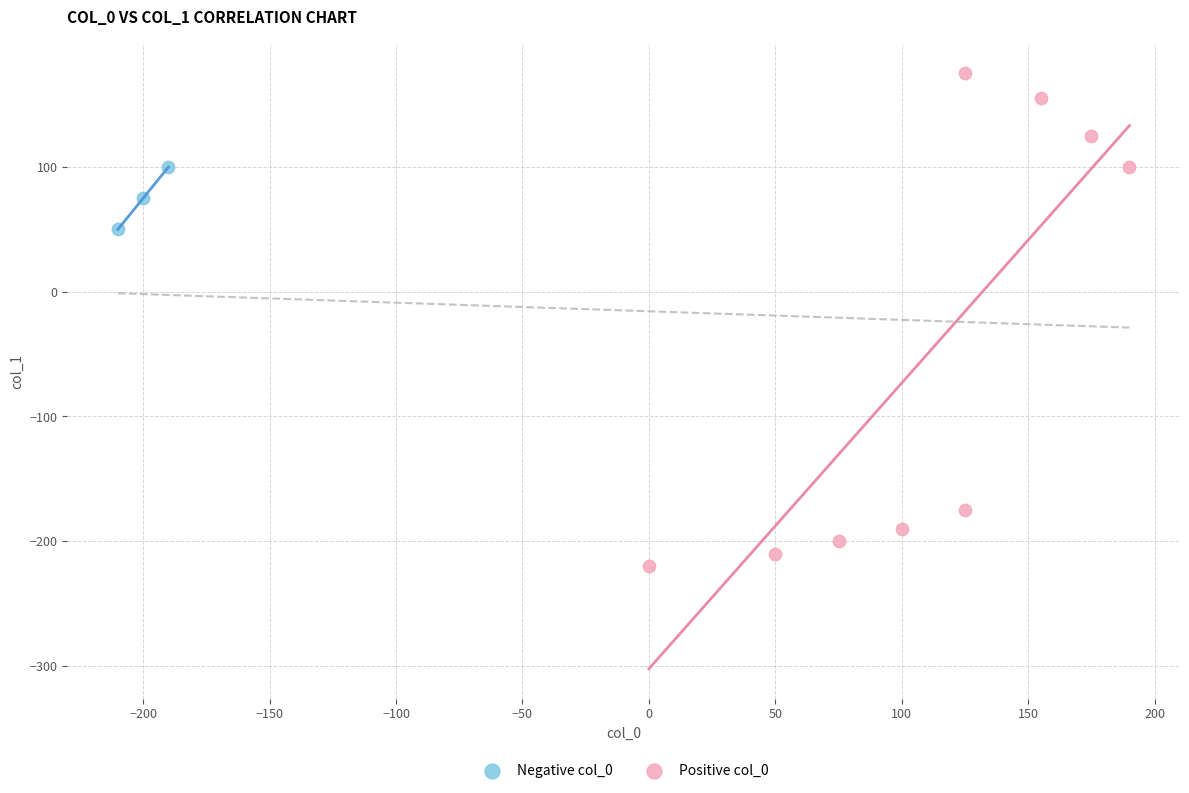

Which series reaches the maximum Y coordinate?

Positive col_0